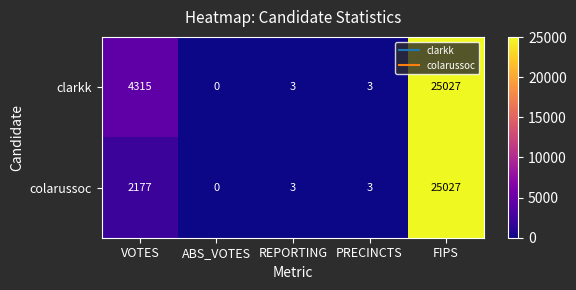

Is it true that clarkk equals 25027 at FIPS?

True